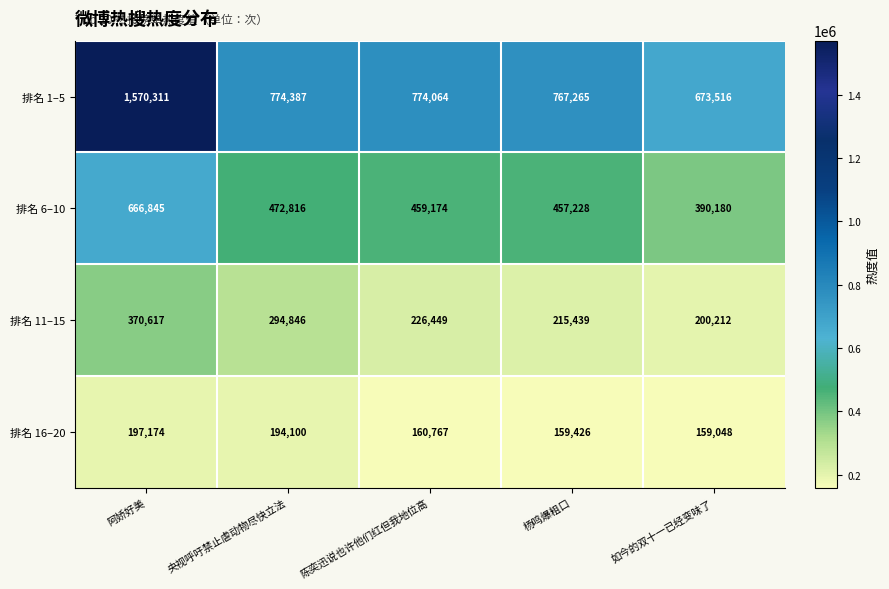

What is the total value across all series at 陈奕迅说也许他们红但我地位高?

1620454